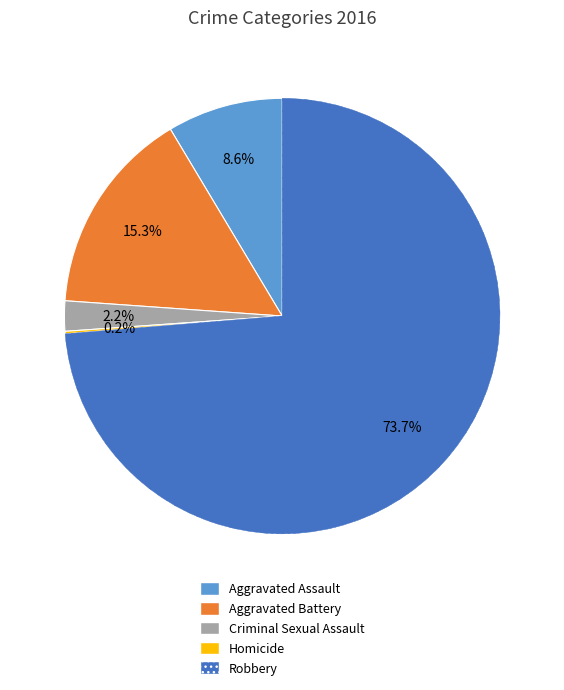

Which category has the biggest portion of the pie?

Robbery